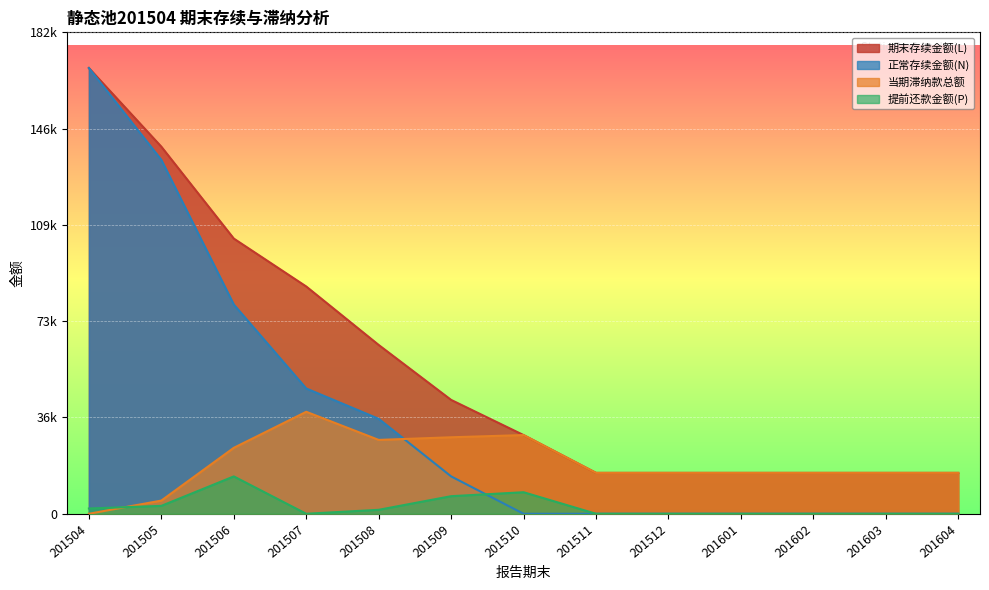

True or false: 正常存续金额(N) has more than 0 points higher than both neighbors.

False